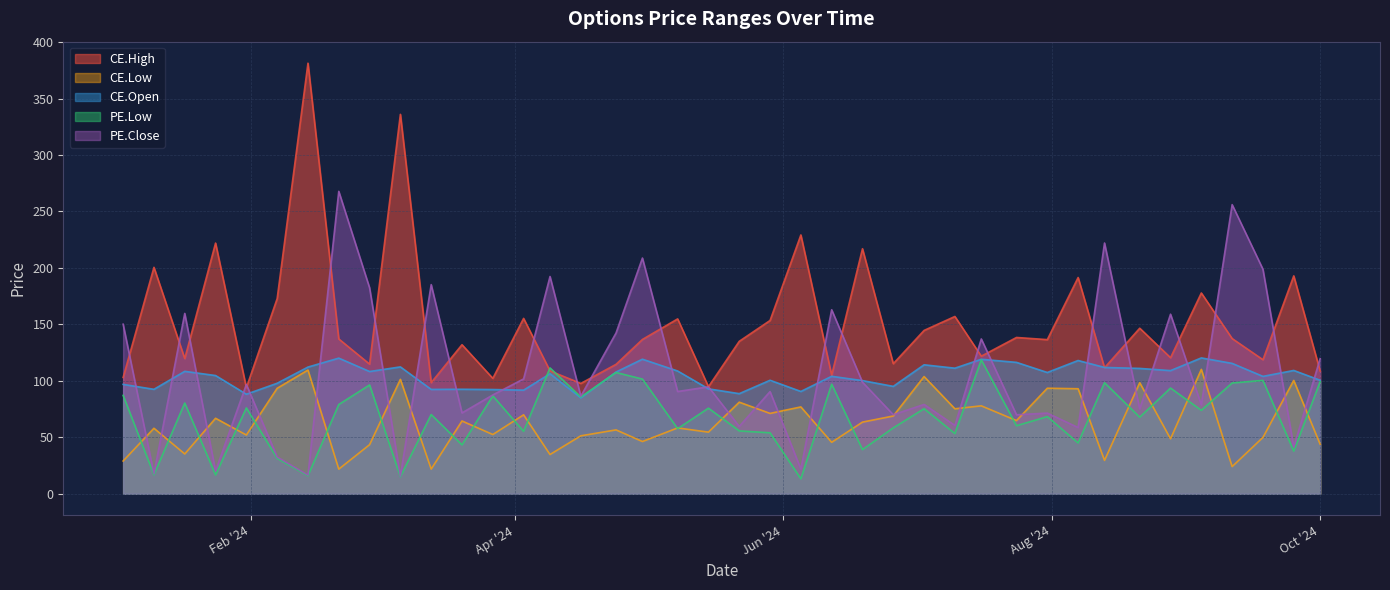

Which category has the highest value in the CE.Open series?

2024-09-04